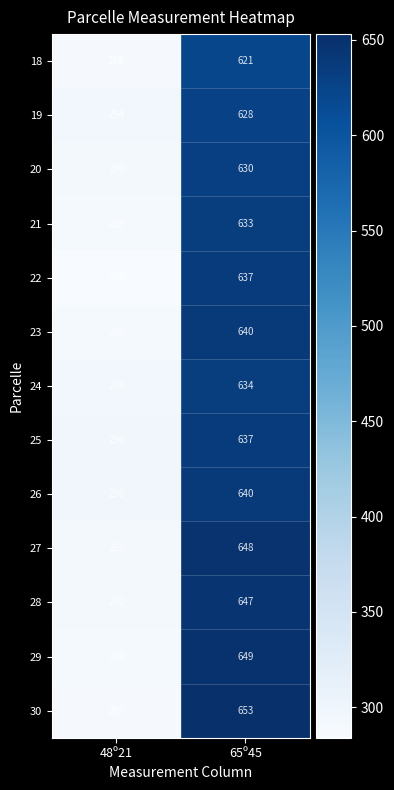

What is the sum of the 24 values at 65º45 and 48º21?

929